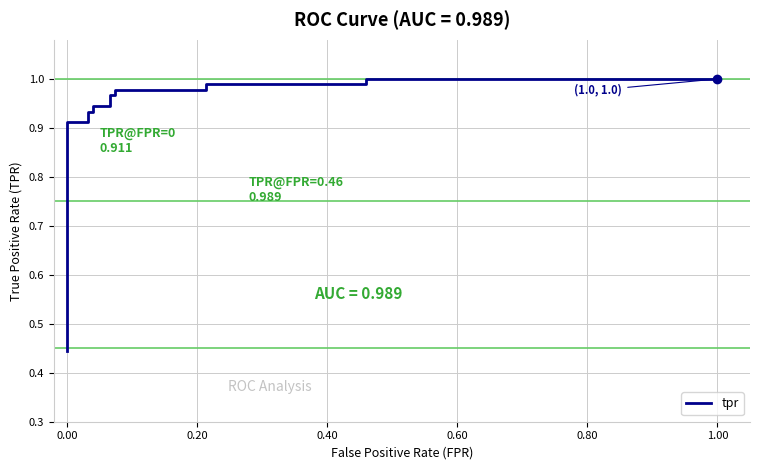

Reading left to right, transcribe all the data shown in this chart.

0.4	0.5	0.5	0.9	0.9	0.9	0.9	0.9	0.9	1.0	1.0	1.0	1.0	1.0	1.0	1.0	1.0